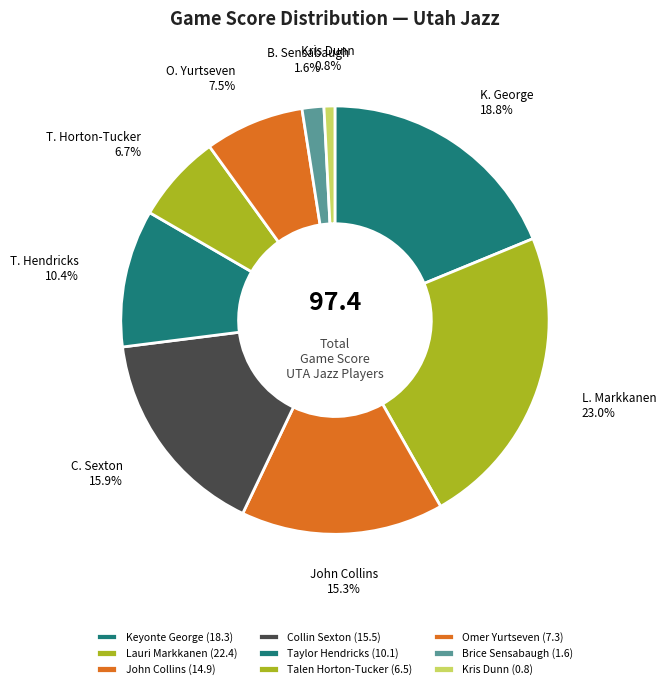

To the nearest percent, what percentage of the pie is Talen Horton-Tucker?

7%